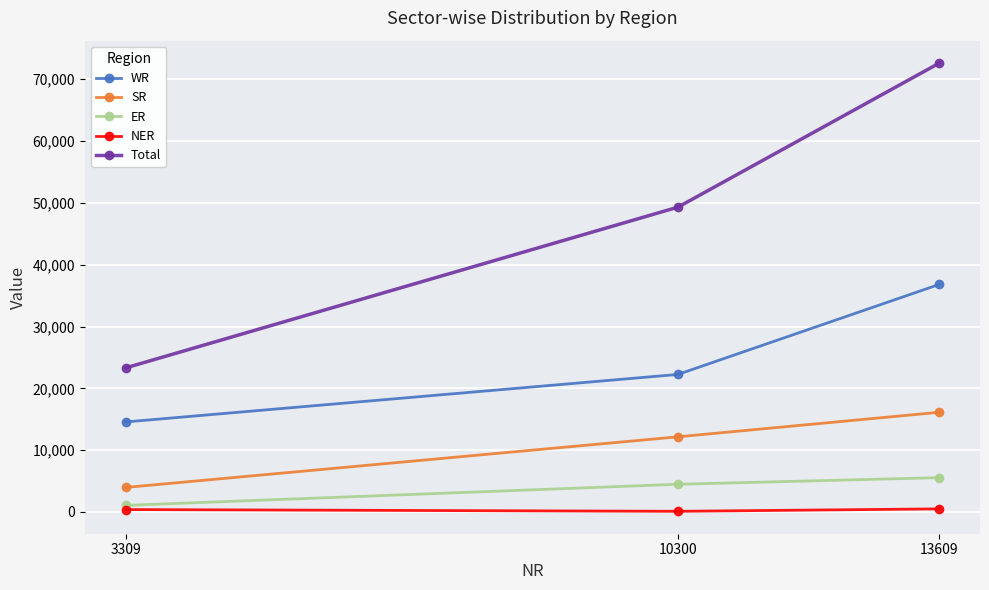

List the labels in order of SR value, largest first.

13609, 10300, 3309